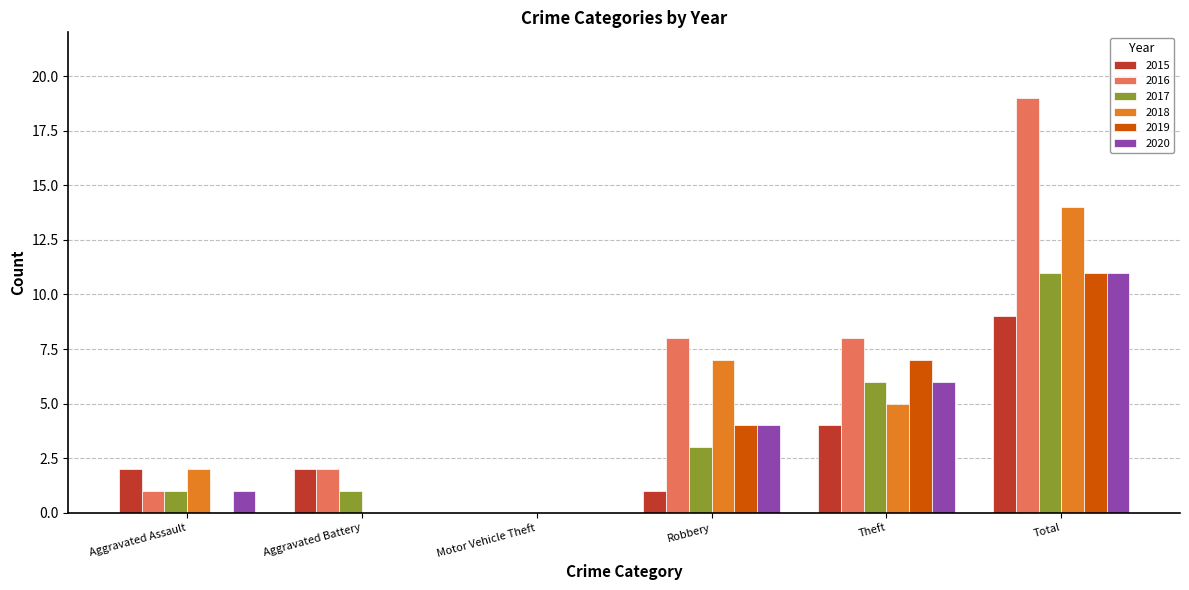

What is the greatest value displayed?

19